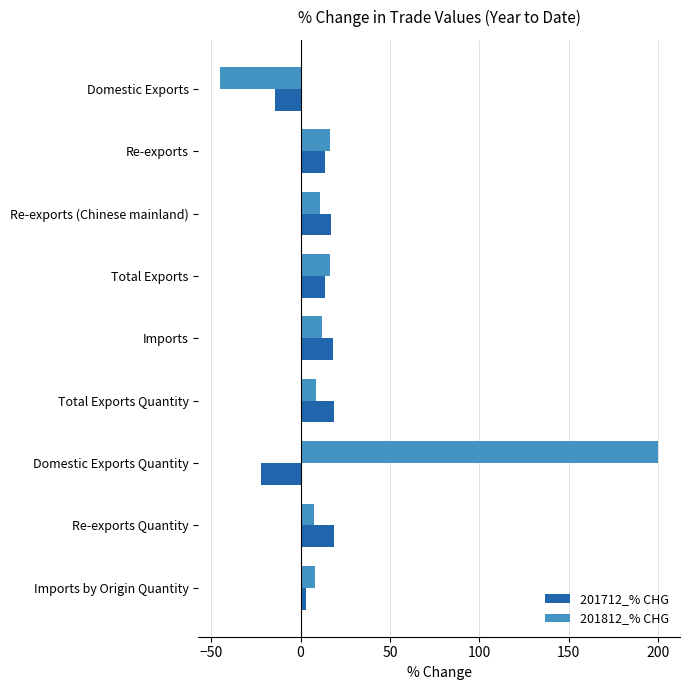

What is the lowest value of the 201712_% CHG series?

-22.1